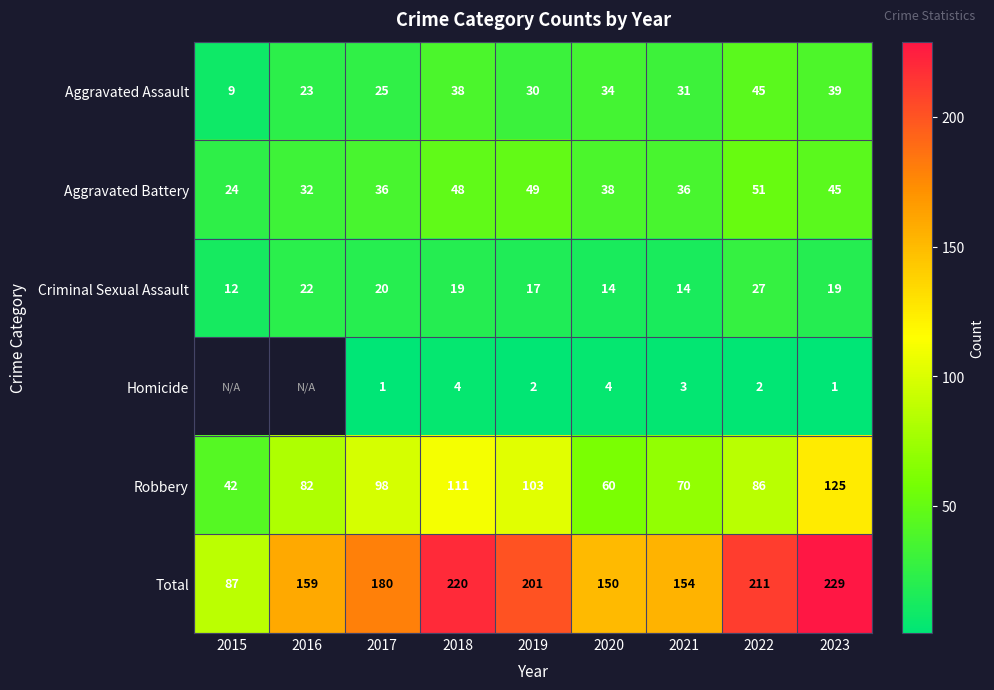

The value of Total at 2022 is 82.2. True or false?

False